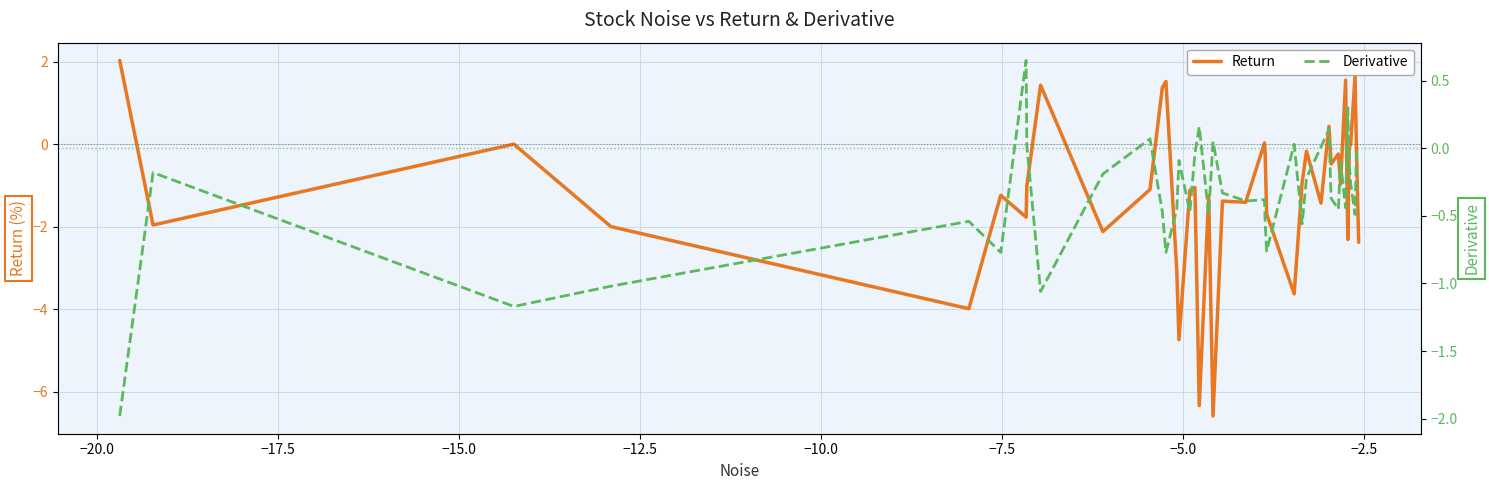

Reading right to left, extract all data points from this chart.

Return: -2.4	-0.1	1.6	0.0	-0.1	-2.3	1.6	-1.0	-0.2	-0.5	0.4	-1.4	-0.2	-0.9	-3.6	-1.7	-0.2	0.0	-1.4	-1.4	-6.6	-1.2	-6.3	-1.1	-1.1	-4.7	-3.1	1.5	1.4	-1.1	-2.1	1.4	-1.0	-1.8	-1.2	-4.0	-2.0	0.0	-2.0	2.0
Derivative: -0.0	-0.0	-0.5	-0.3	-0.1	0.3	-0.4	-0.1	-0.5	-0.4	0.1	0.0	-0.2	-0.6	0.0	-0.8	-0.6	-0.4	-0.4	-0.3	0.1	-0.5	0.2	-0.0	-0.5	-0.1	-0.5	-0.8	-0.5	0.1	-0.2	-1.1	0.0	0.7	-0.8	-0.5	-1.0	-1.2	-0.2	-2.0